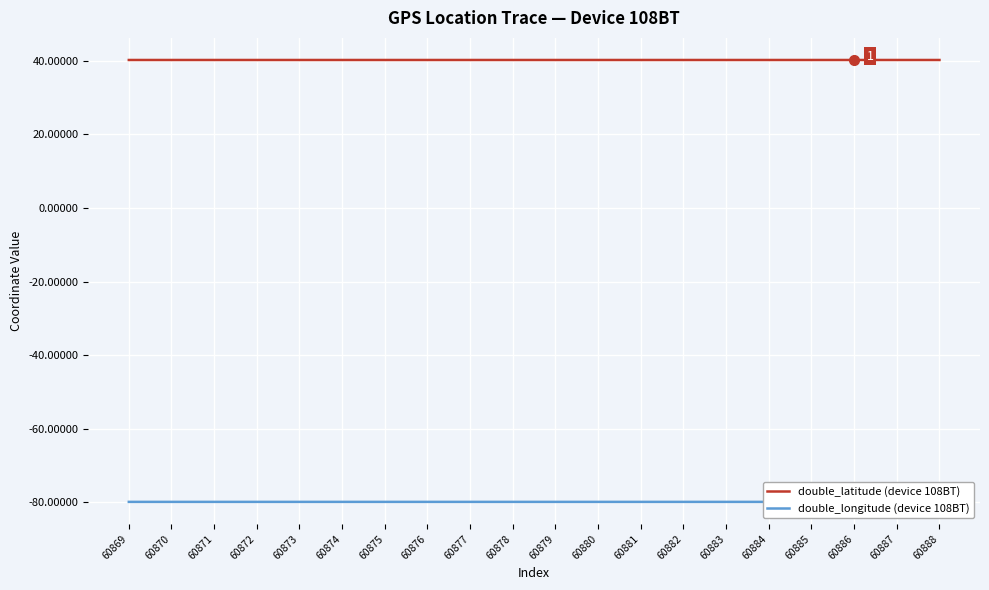

At which label does double_latitude (device 108BT) reach its minimum?

60886